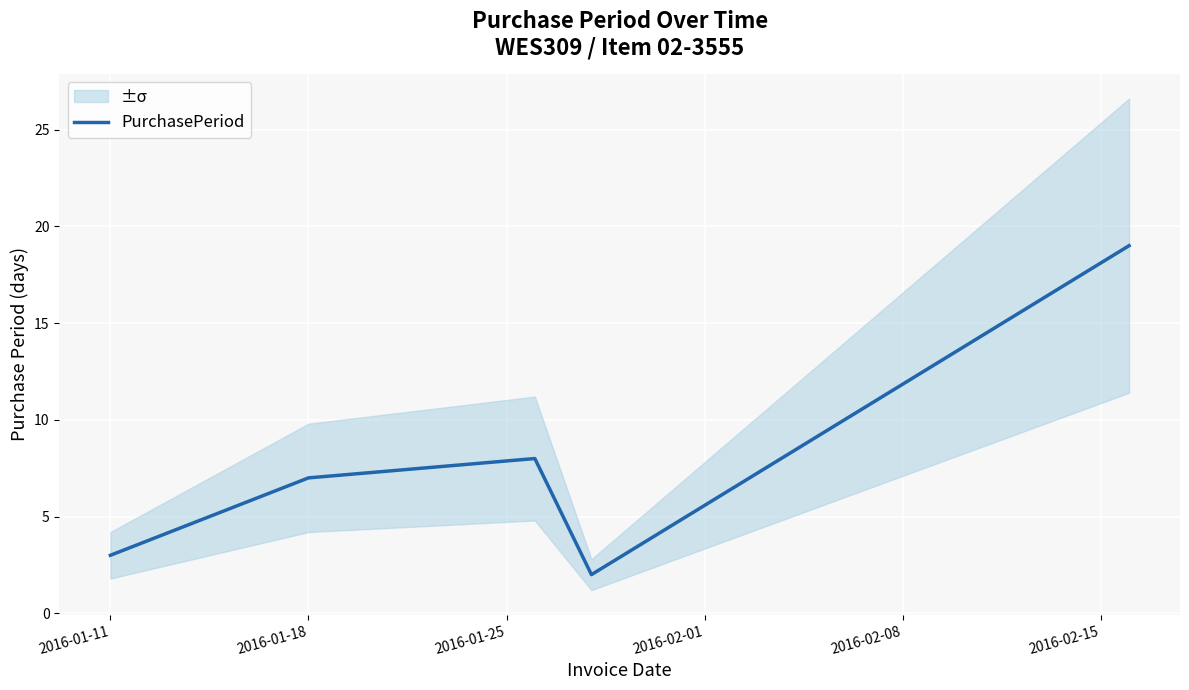

Is it true that PurchasePeriod equals 2 at 2016-01-11?

False